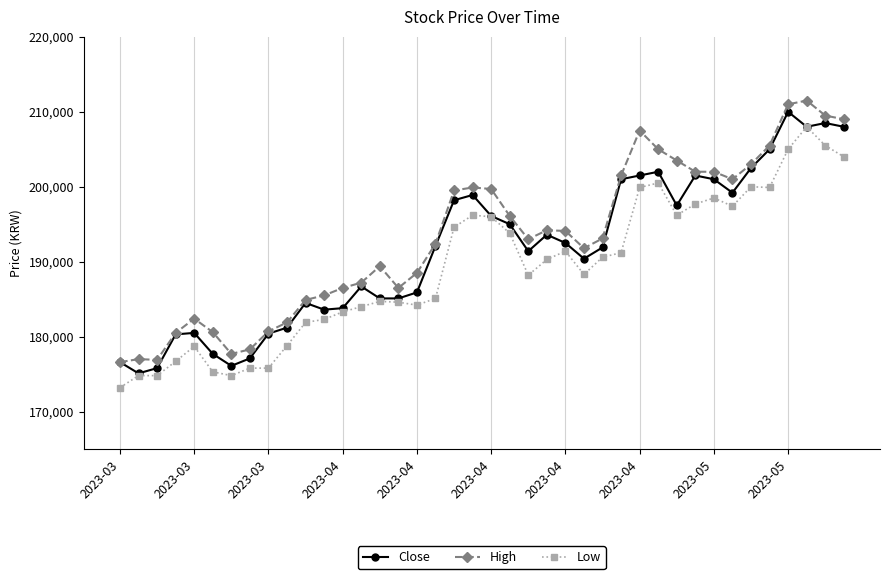

What is the value of the Low point at the 40th from the left?

204000